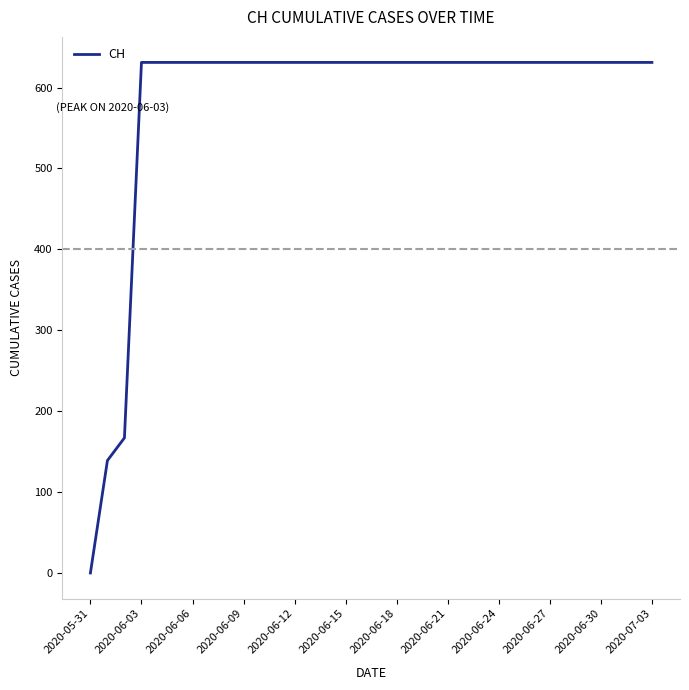

How many lines are shown in the chart?

1